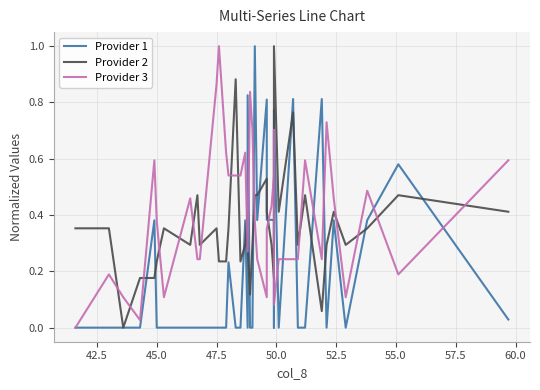

What is the difference between the maximum and minimum values in the Provider 3 series?

1.0